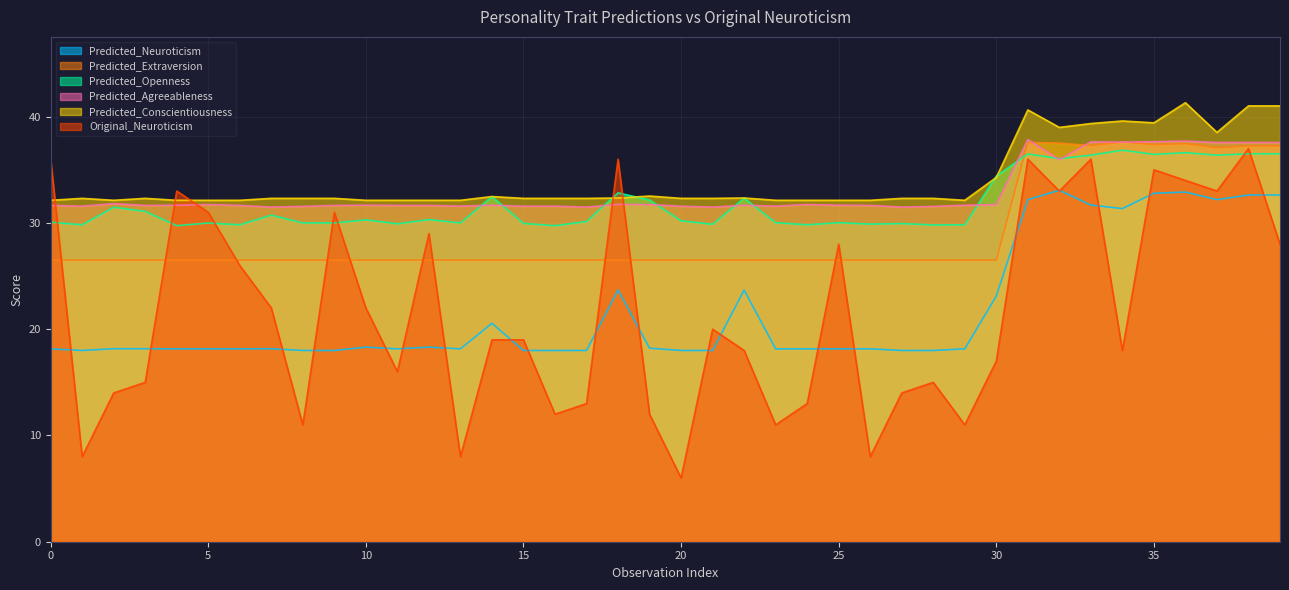

Rank the series at 1 from highest to lowest value.

Predicted_Conscientiousness, Predicted_Agreeableness, Predicted_Openness, Predicted_Extraversion, Predicted_Neuroticism, Original_Neuroticism